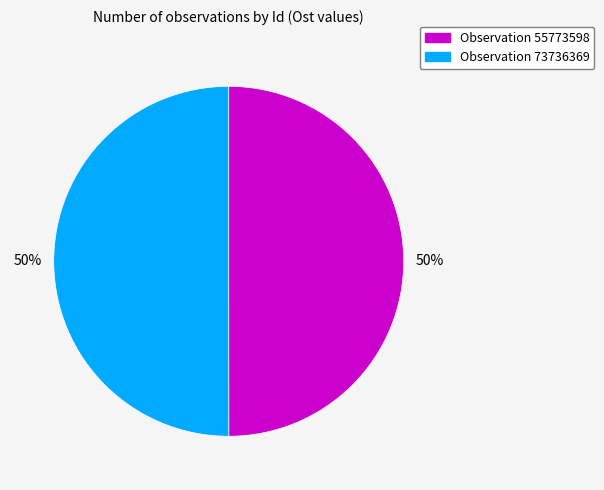

To the nearest percent, what is the average slice percentage?

50%